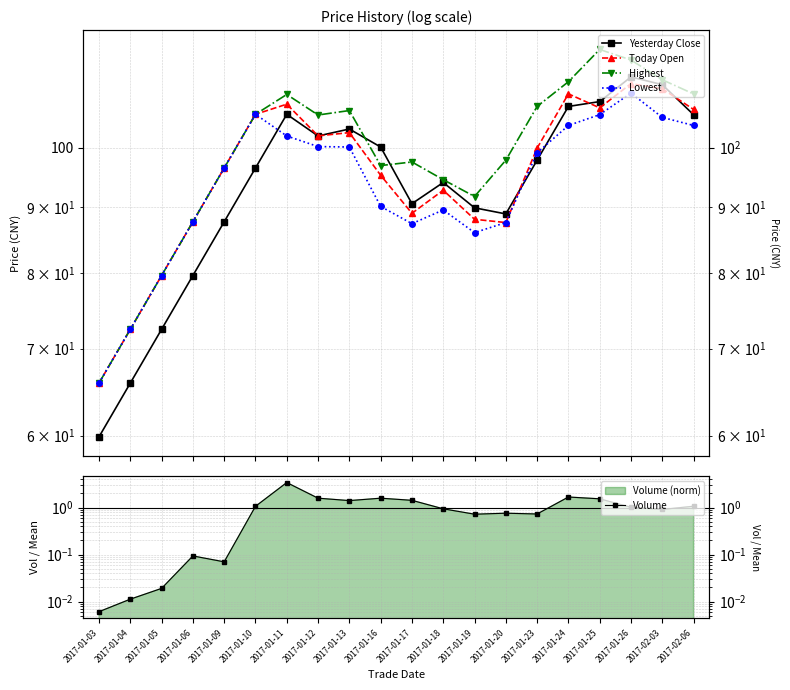

Between 2017-01-03 and 2017-01-25, which series saw the biggest shift?

Highest